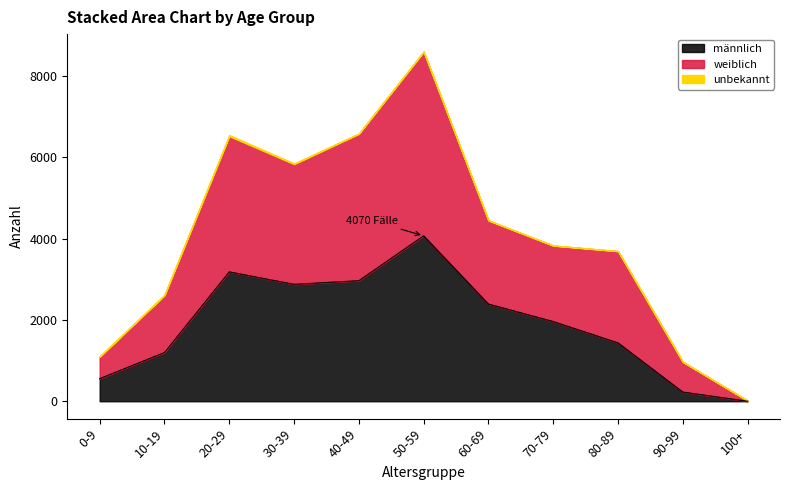

At which category does männlich reach its first local peak?

20-29